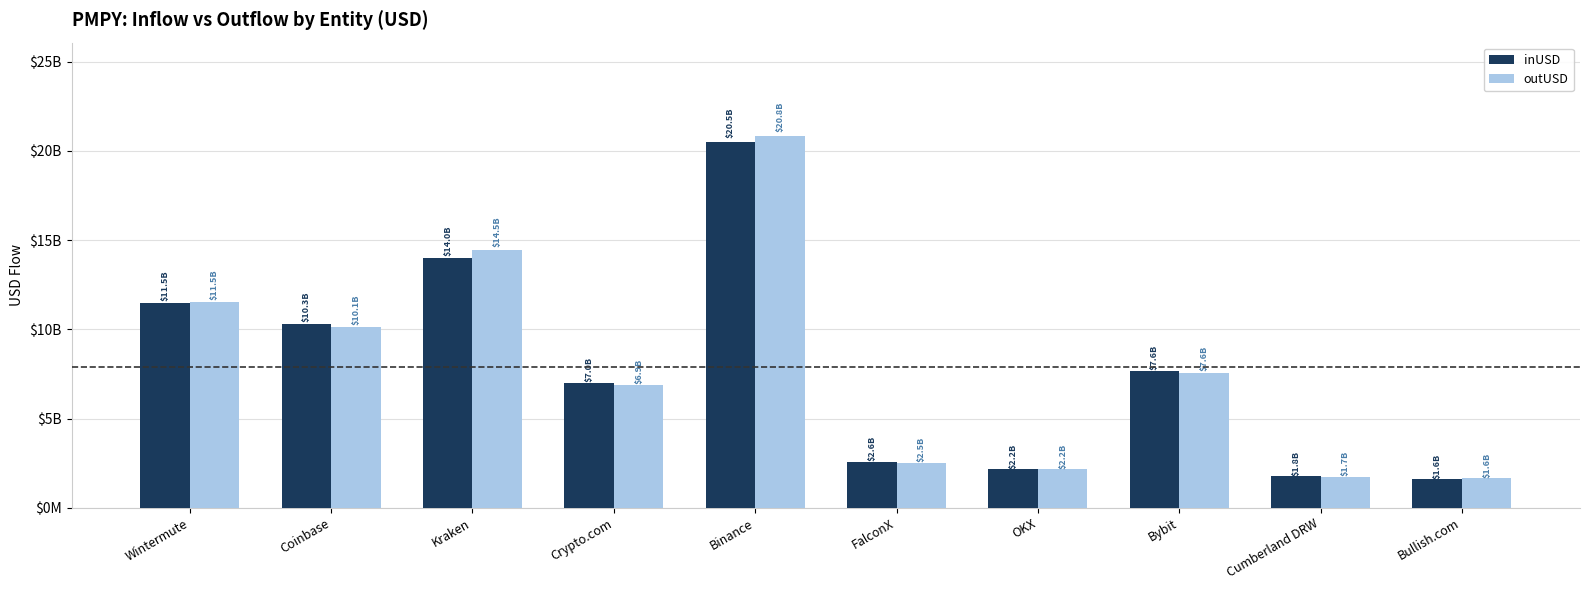

Which series has the widest spread of values?

outUSD